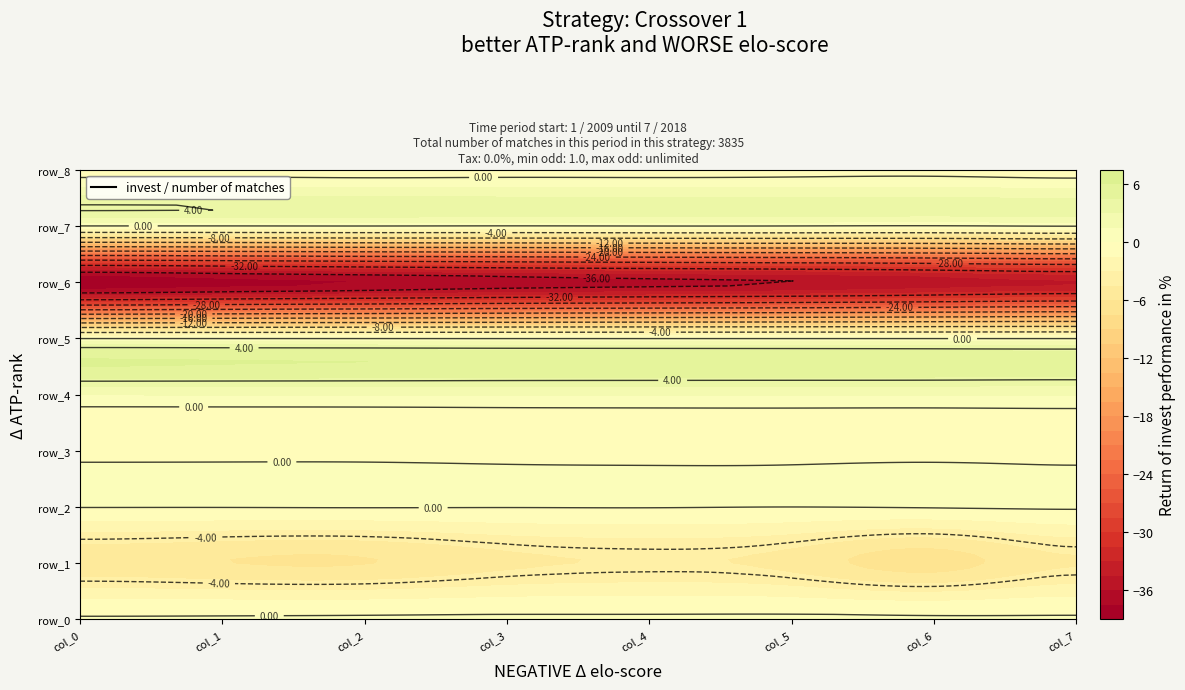

What value does the row_4 series have at 6?

1.6